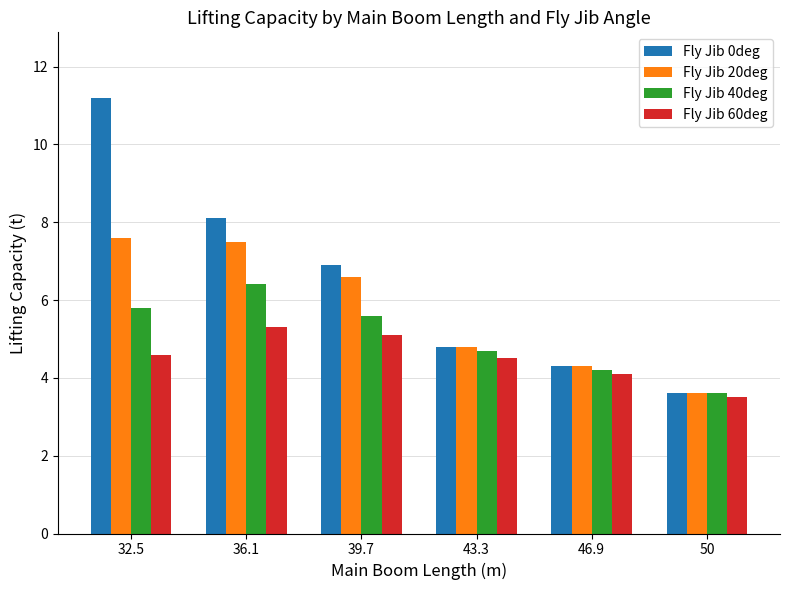

What is the maximum value shown in the chart?

11.2